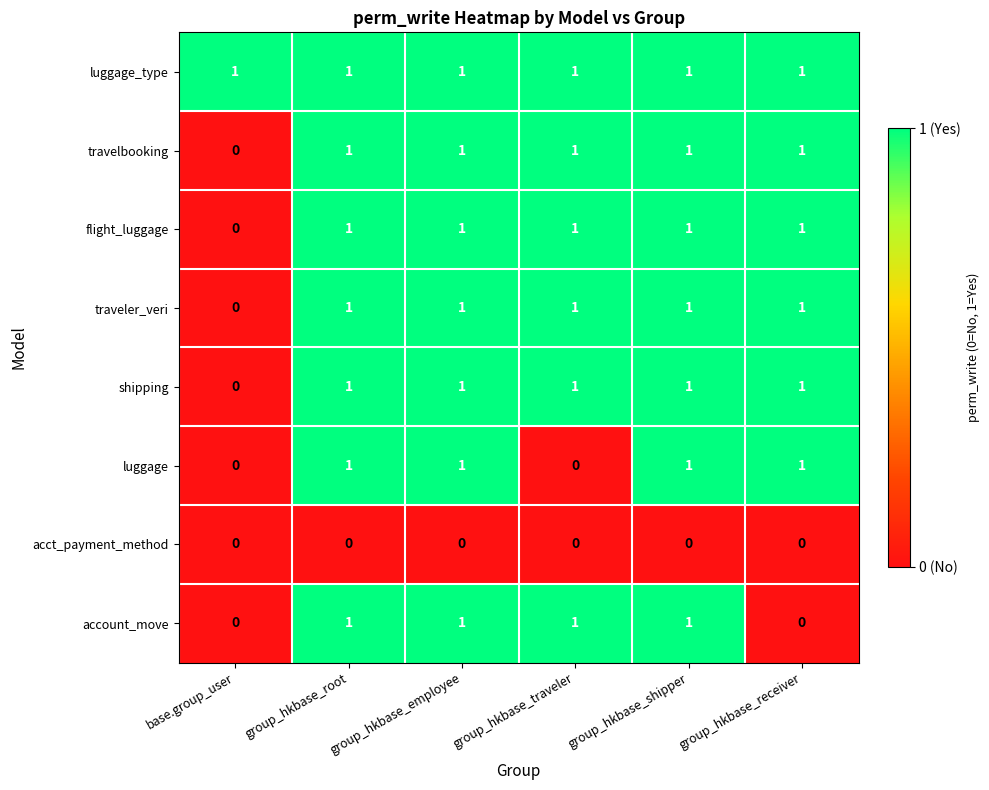

Which series changed the most between group_hkbase_employee and group_hkbase_receiver?

account_move